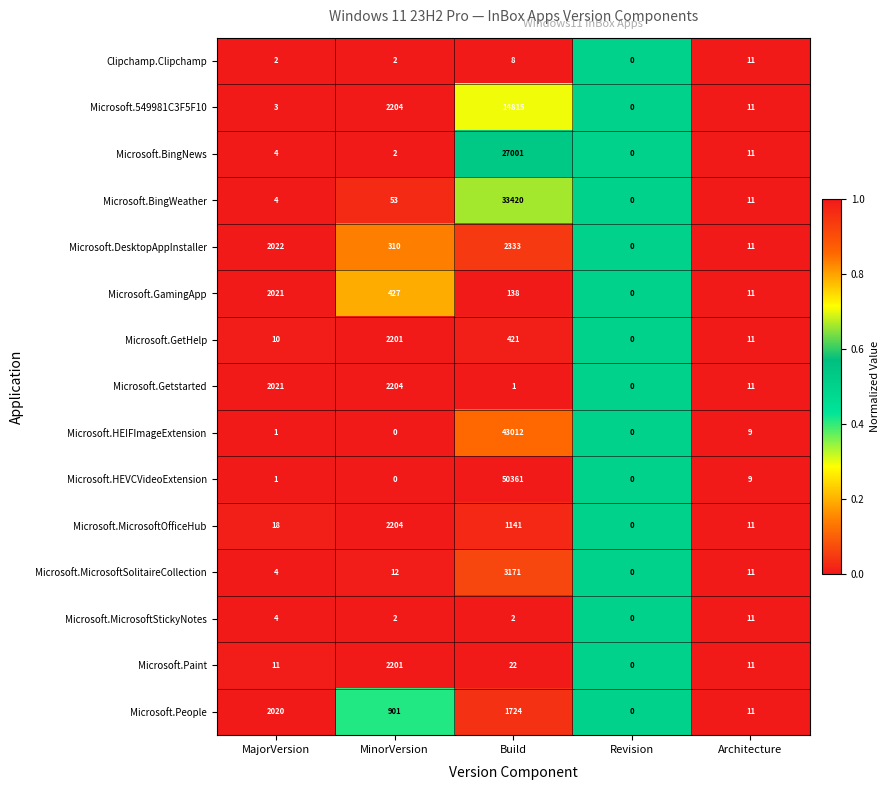

What is the difference between the maximum and second lowest values in the Microsoft.HEVCVideoExtension series?

50361